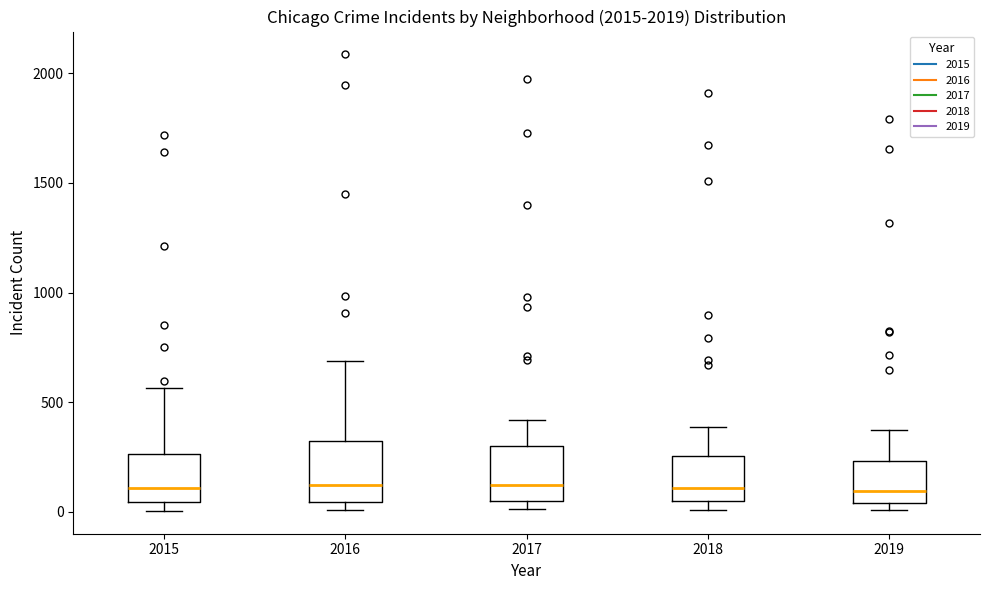

Reading left to right, transcribe this box plot: for each box, give where its median line is, the range the box spans, and where its two whiskers end, as read against the y-axis. The values are not printed on the chart, so give them approximately, as read against the axis.

2015: median 100, box 50 to 250, whiskers 0 to 550
2016: median 150, box 50 to 300, whiskers 0 to 700
2017: median 100, box 50 to 300, whiskers 0 to 400
2018: median 100, box 50 to 250, whiskers 0 to 400
2019: median 100, box 50 to 250, whiskers 0 to 400